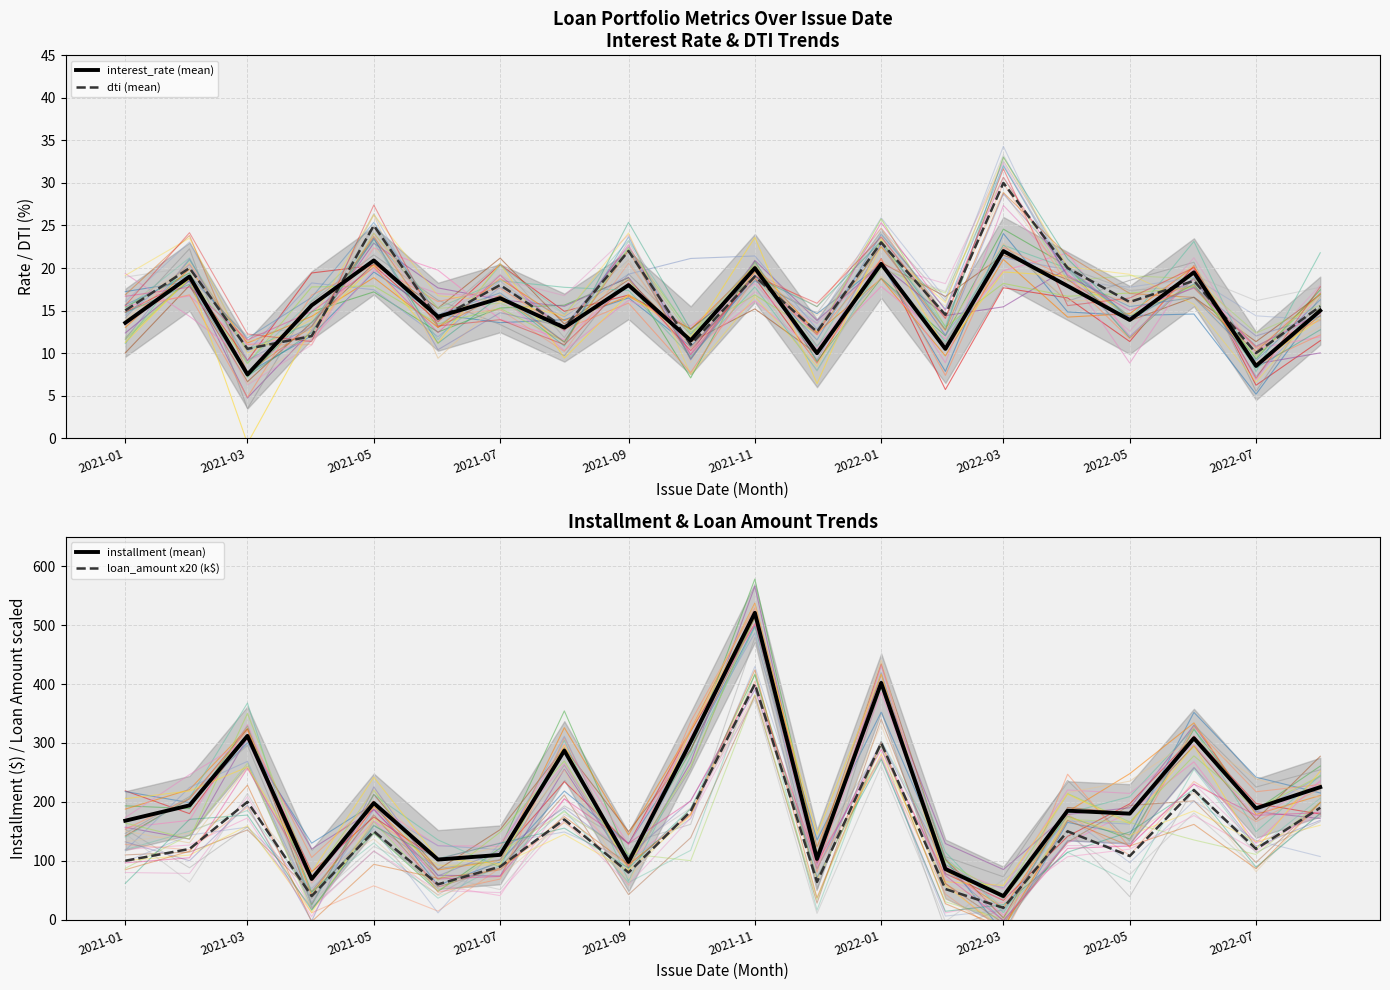

True or false: interest_rate (mean) has a value of 11.7 at 2022-07.

False